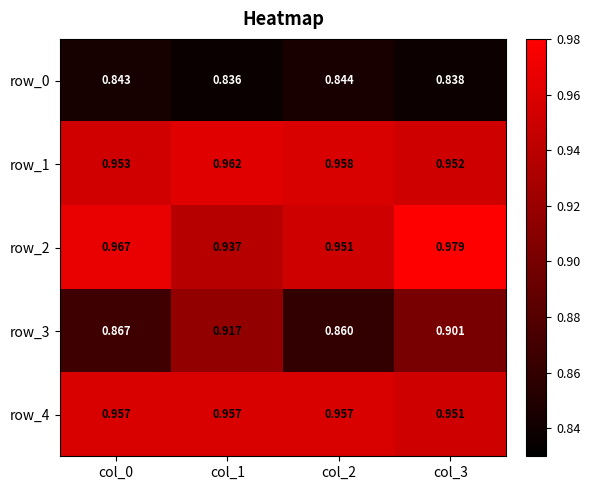

List the series in order of their peak value, highest first.

row_2, row_1, row_4, row_3, row_0